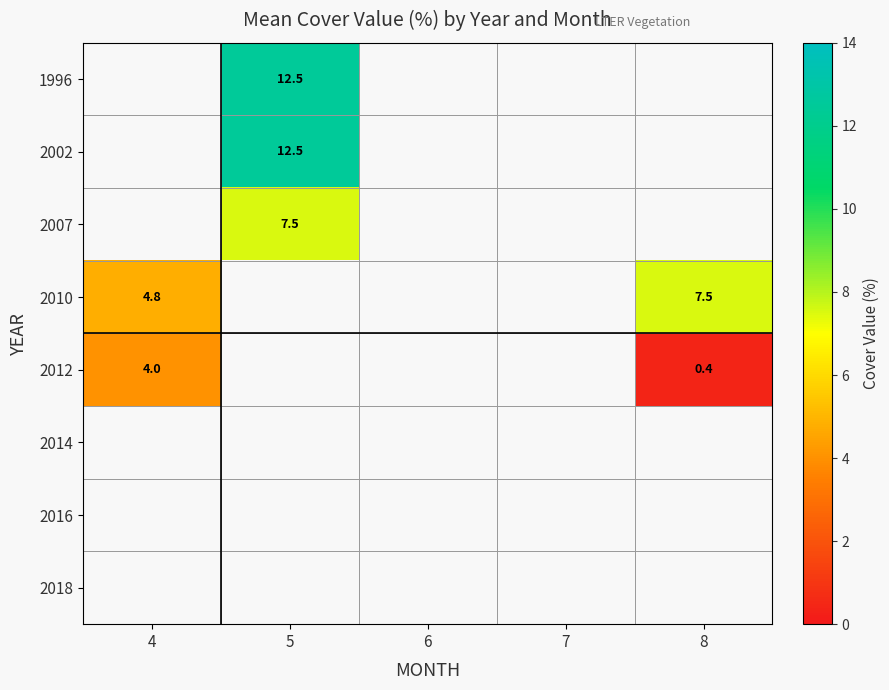

Which label corresponds to the smallest value in the chart?

8